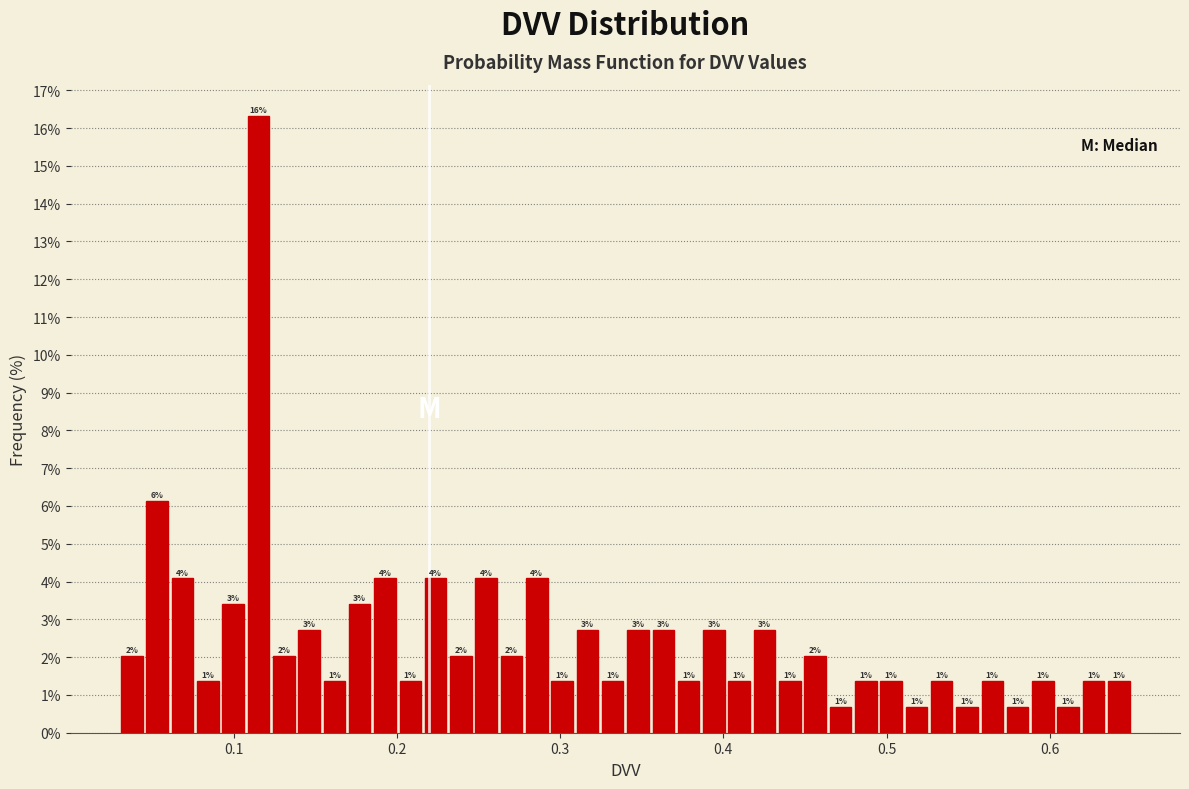

Read against the x-axis, roughly where is the centre of the tallest bar?

0.12